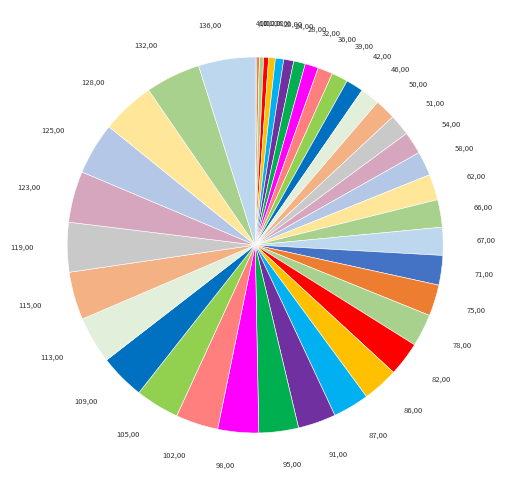

Is 123 the majority of the pie?

No